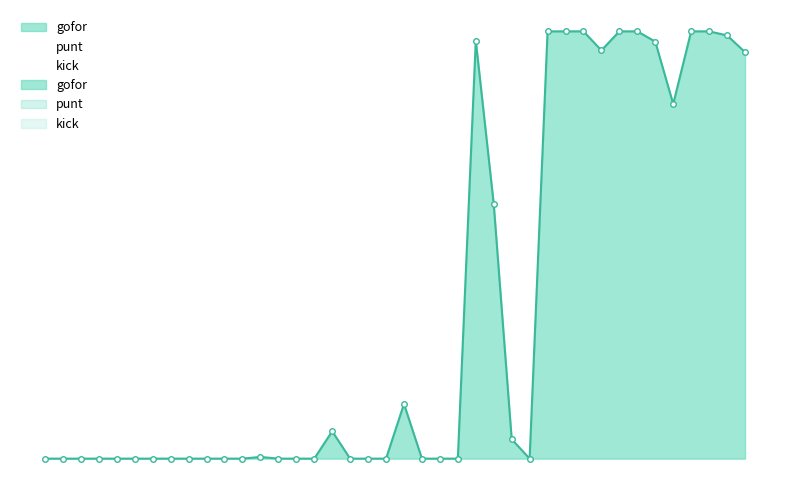

What is the value of the gofor point at the 34th from the left?

1.0